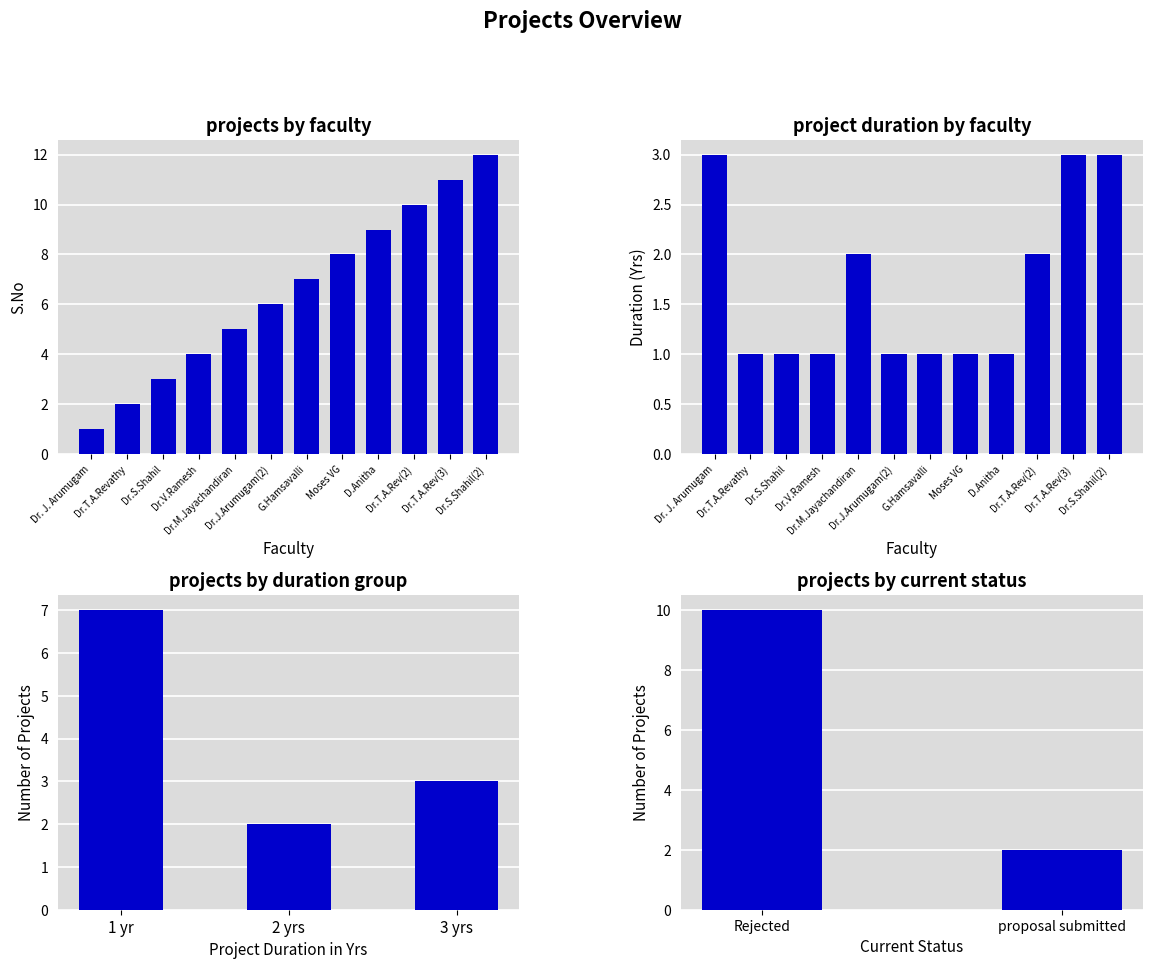

The value of s_no at Moses VG is 8. True or false?

True